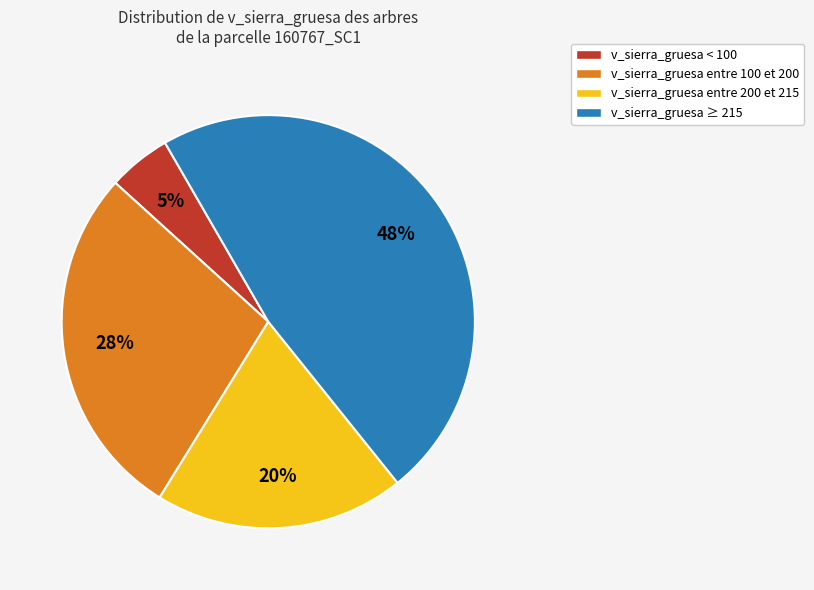

How many segments does this pie chart have?

4